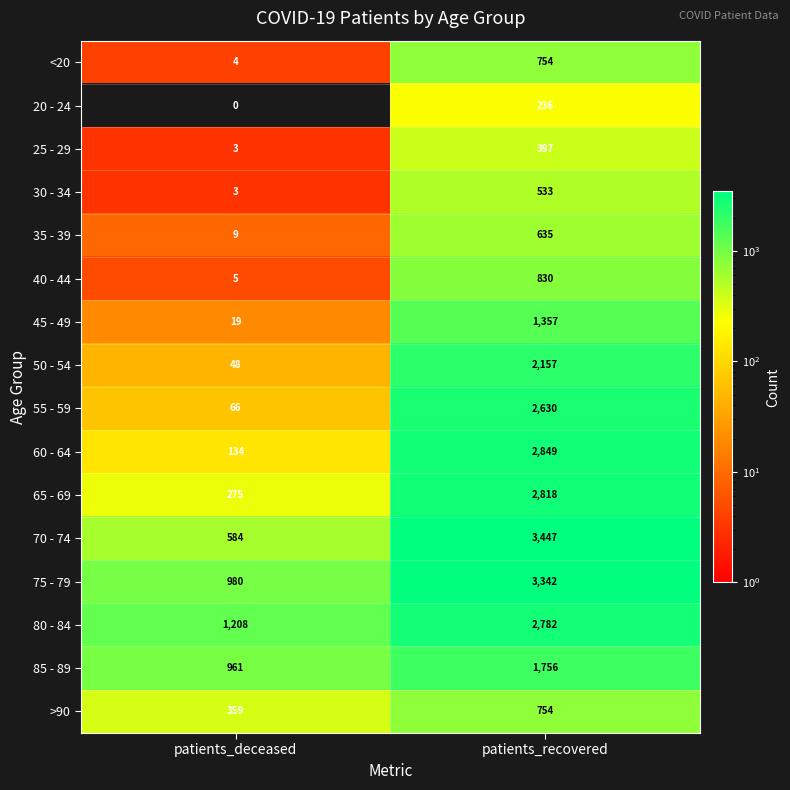

What is the average value of the 75 - 79 series?

2161